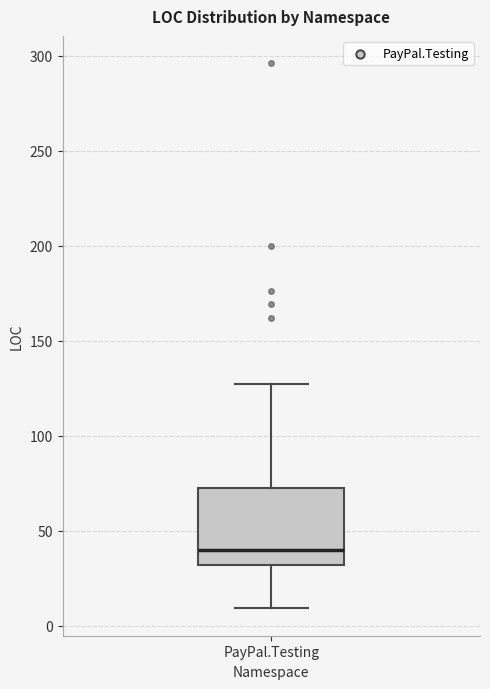

Read this box plot against the y-axis: the position of the median line, the range covered by the box, and the ends of both whiskers. The values are not printed on the chart, so give them approximately, as read against the axis.

median 40, box 30 to 75, whiskers 10 to 125